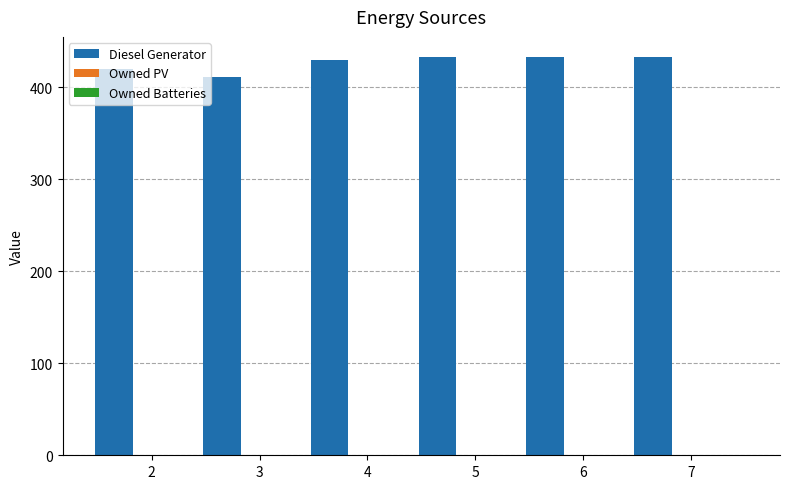

What is the value of the 1st bar from the left?

420